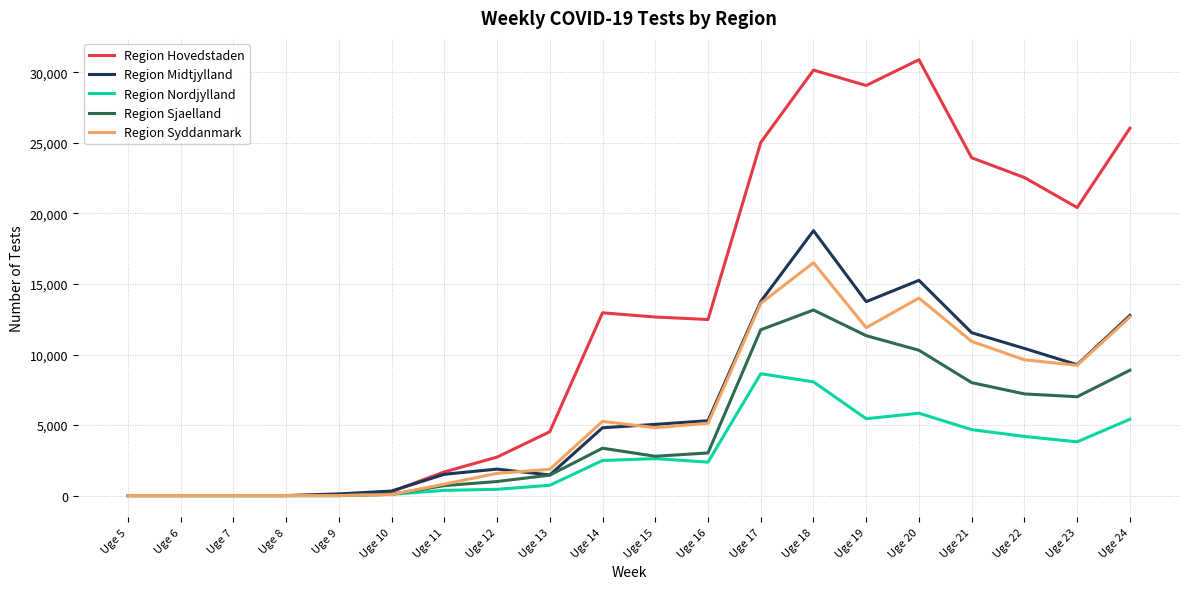

Which series has the largest range (max minus min)?

Region Hovedstaden